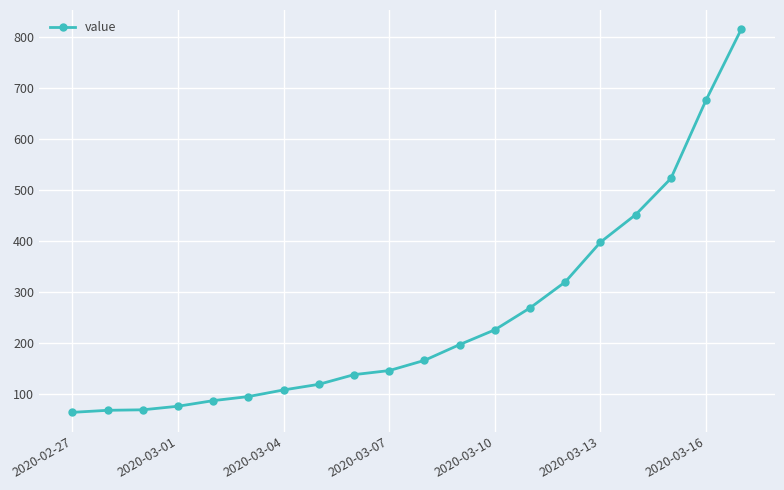

What is the difference between the maximum and minimum values?

752